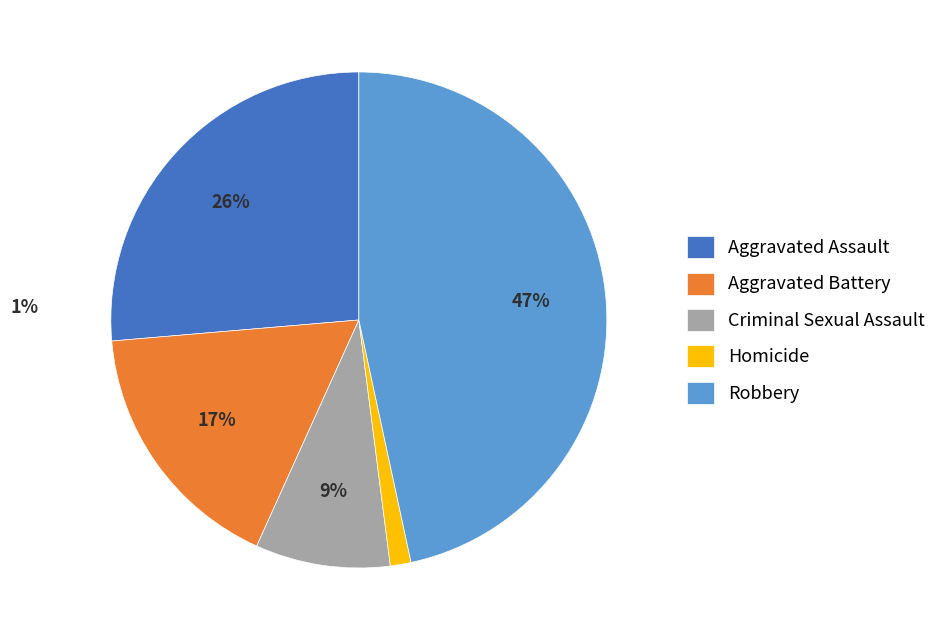

Which category has the biggest portion of the pie?

Robbery